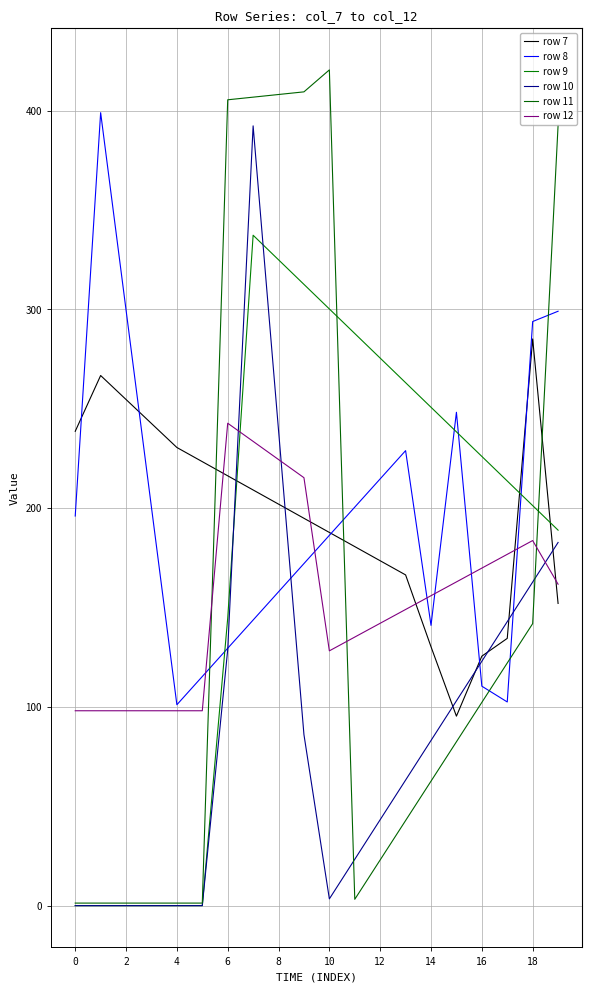

Which series has the widest spread of values?

row 11